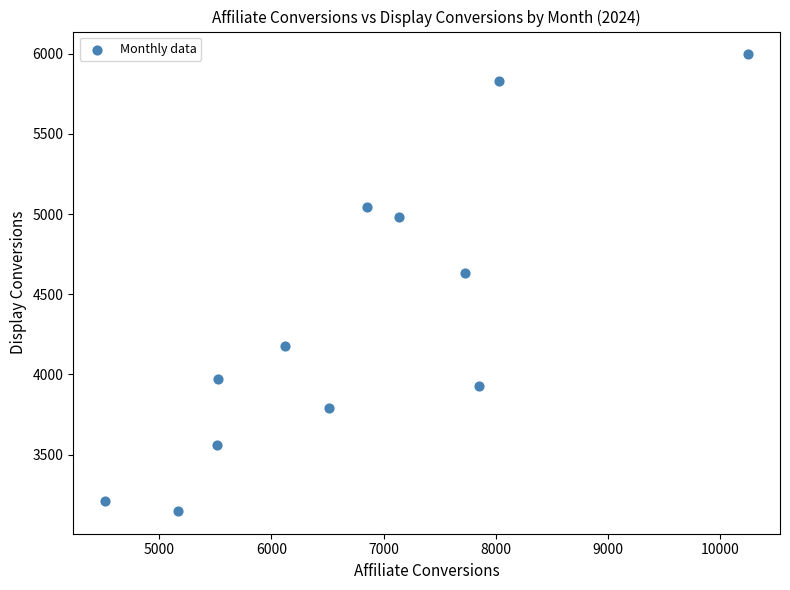

What Y value in the scatter plot is closest to 4572?

4631